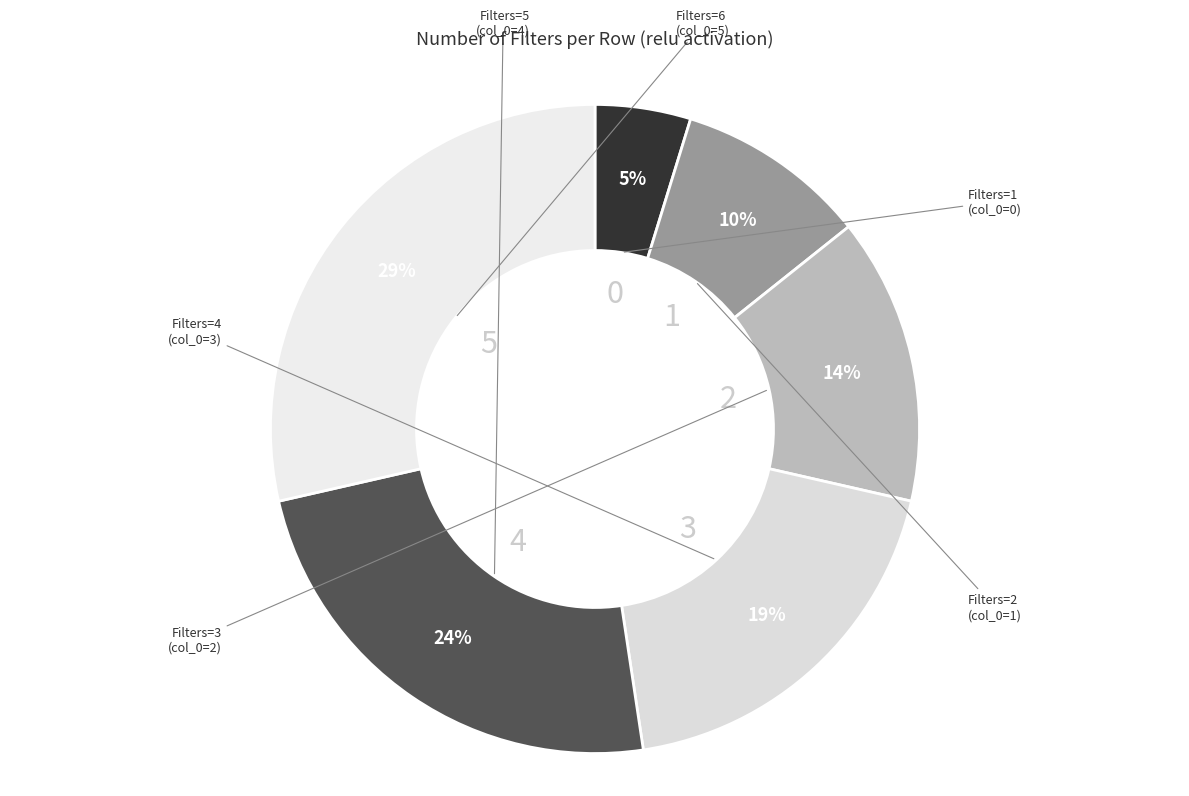

Which slice is the largest?

5